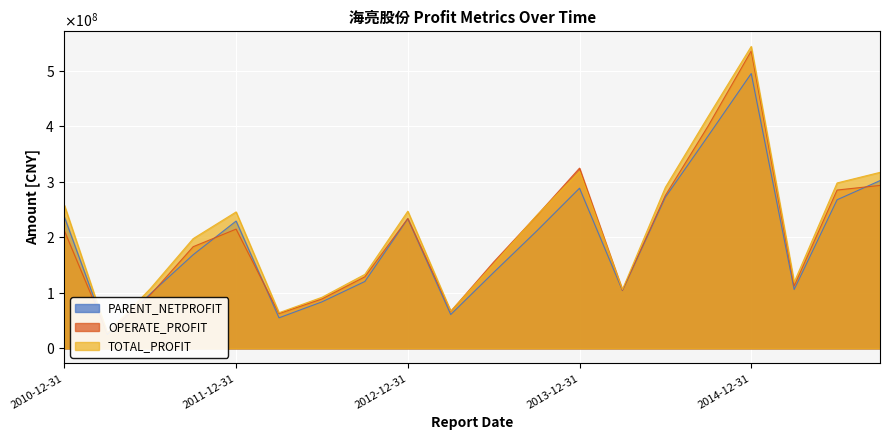

What is the approximate value of TOTAL_PROFIT at 2011-03-31?

27869820.1